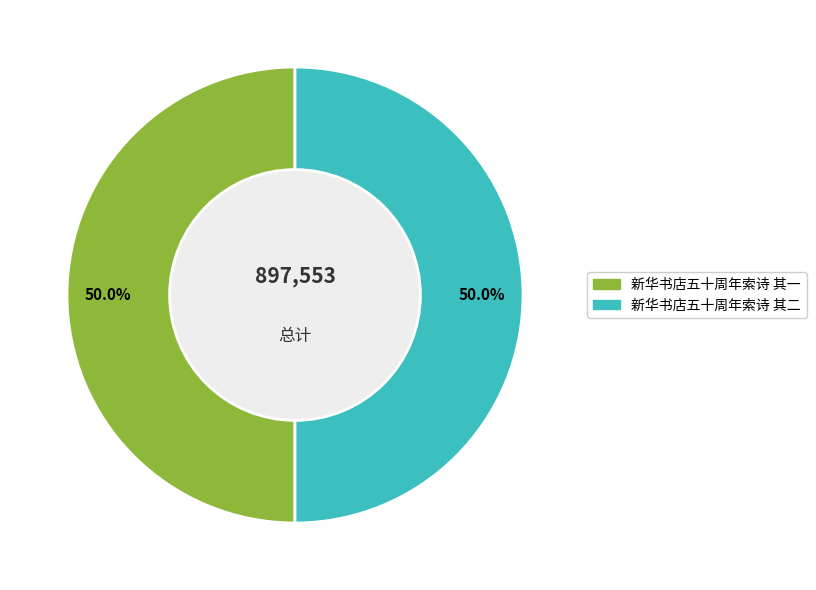

What is the ratio of the value at 新华书店五十周年索诗 其一 to the value at 新华书店五十周年索诗 其二?

1.0